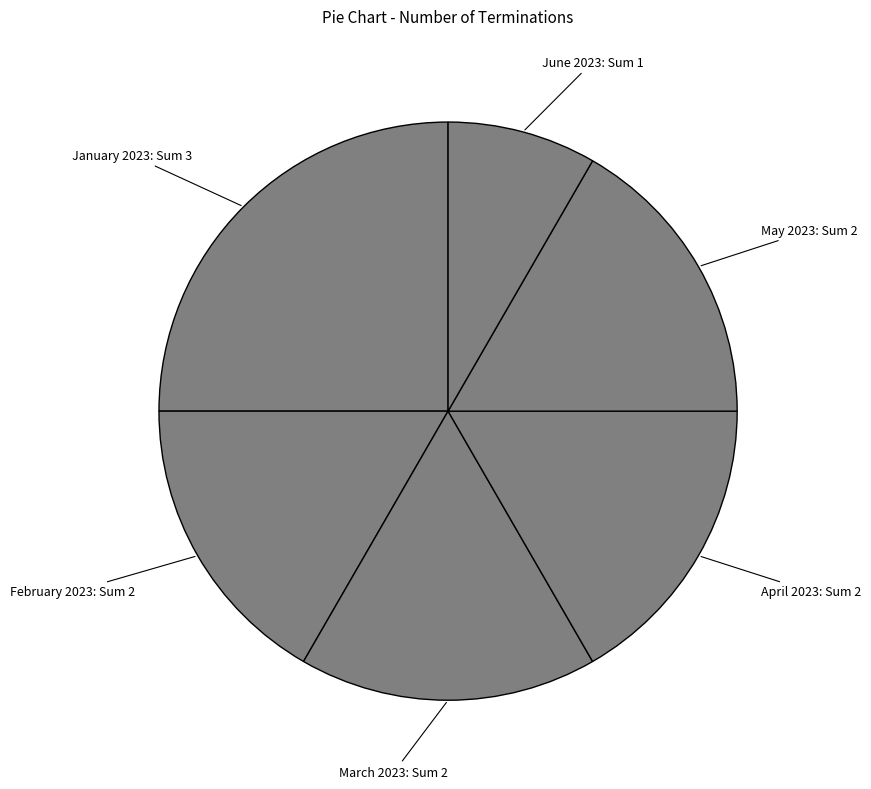

To the nearest percent, what is the average slice percentage?

17%